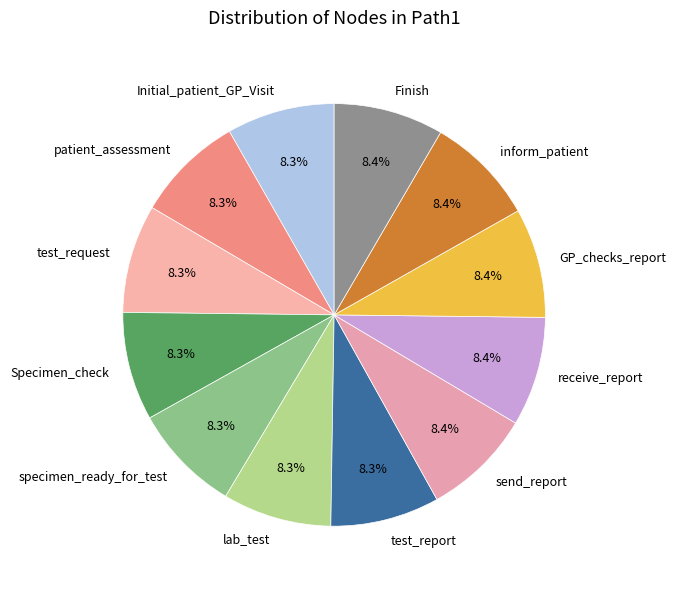

Approximately how many times larger is the value at send_report compared to Specimen_check?

1.0